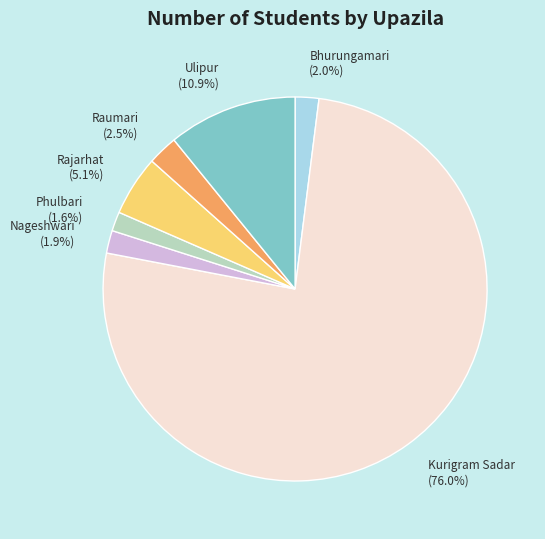

Combined, do Phulbari and Bhurungamari account for over 50%?

No